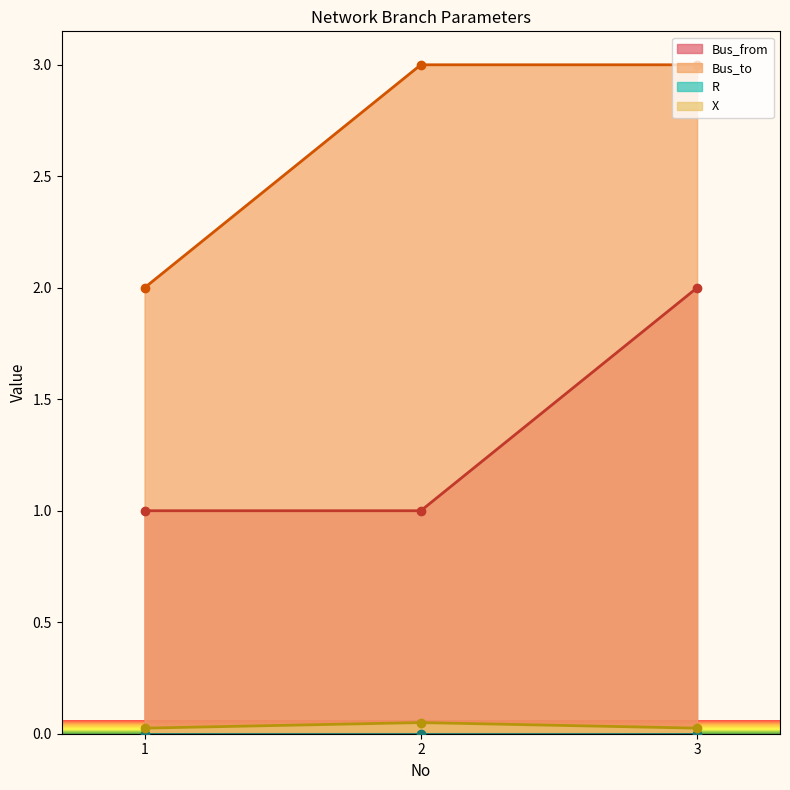

The Bus_from series shows 0.6 at 2. True or false?

False